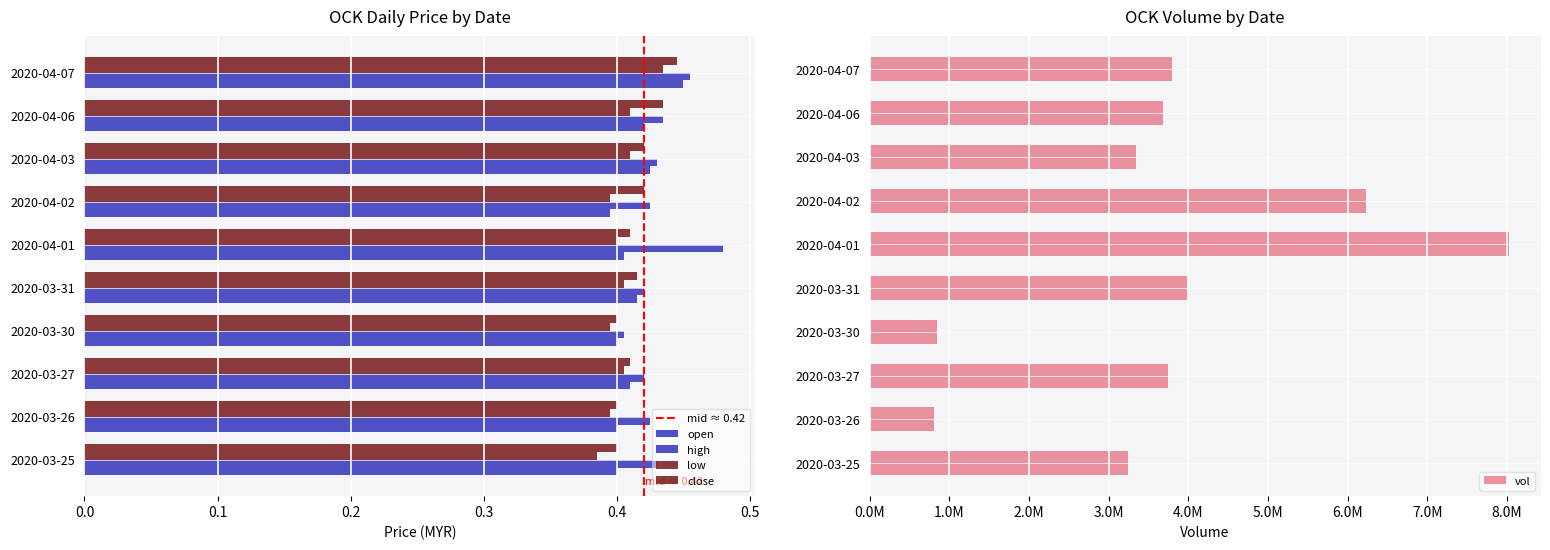

Between 2020-03-26 and 2020-03-27, which is larger?

2020-03-27